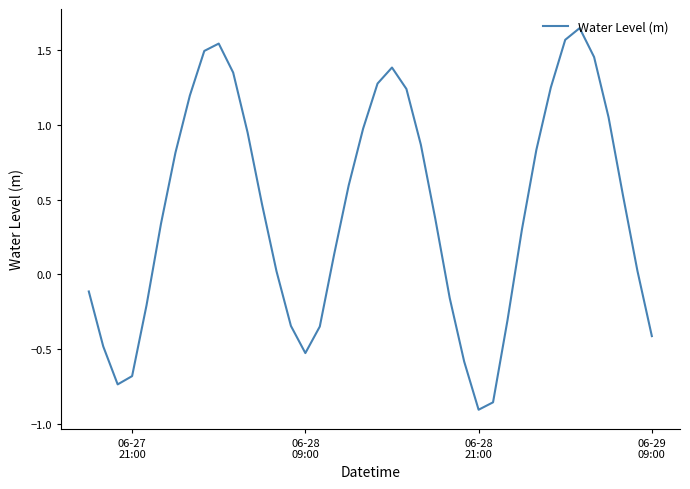

What is the difference between the maximum and minimum values?

2.5